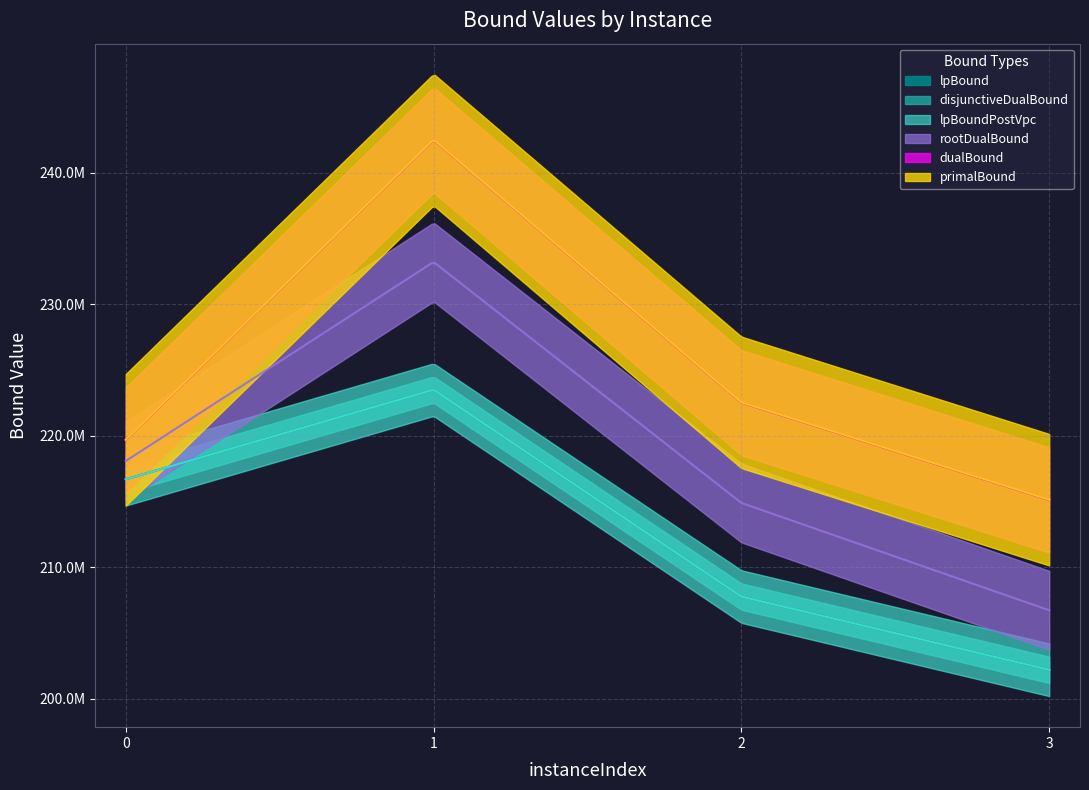

At which category is the sum across all series the highest?

1